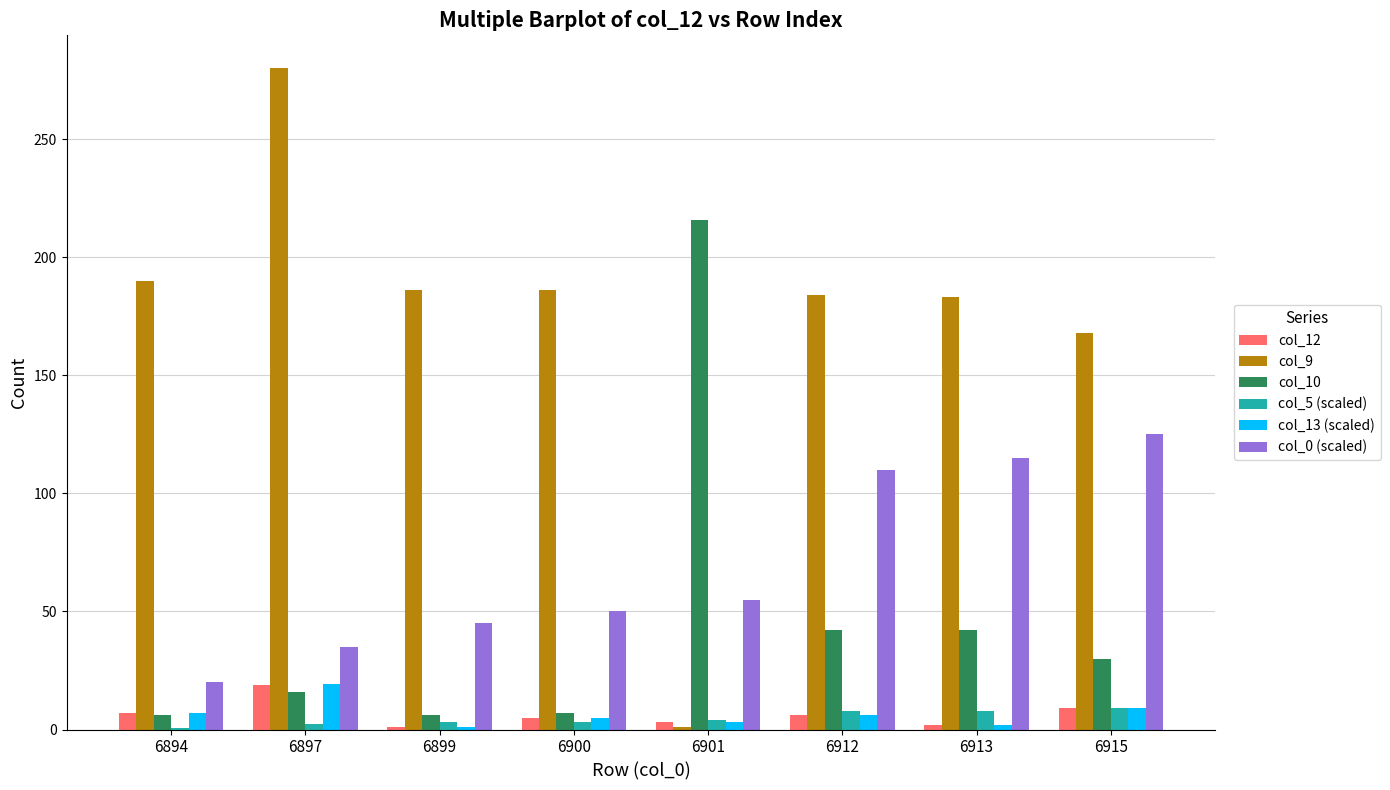

Which series changed the most between 6899 and 6900?

col_0 (scaled)